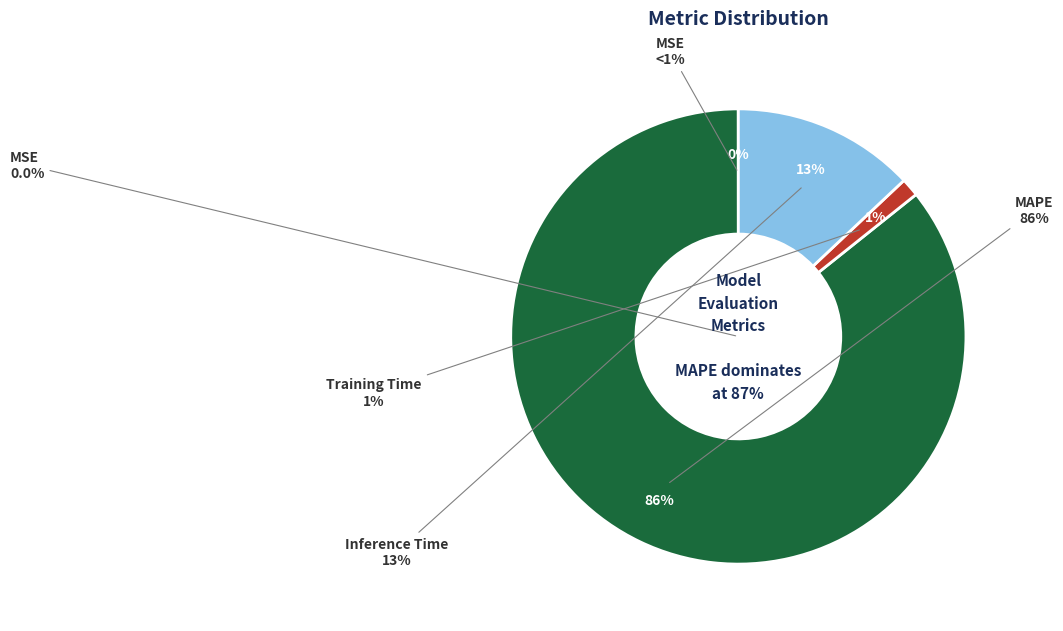

How many slices are in this pie chart?

4